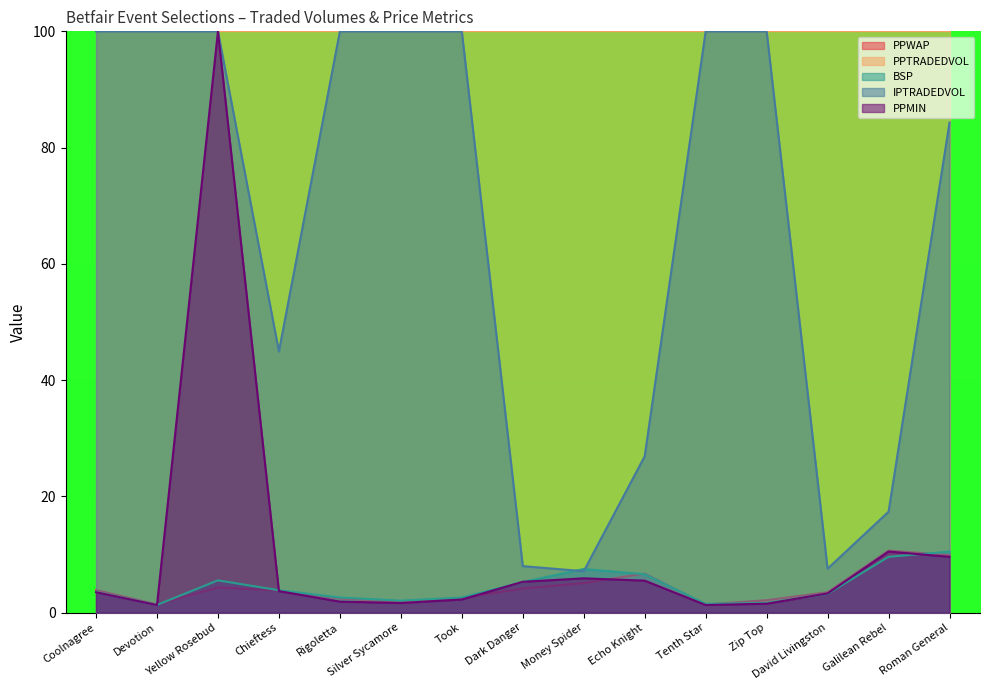

Where is PPMIN nearest to the value 50?

Galilean Rebel